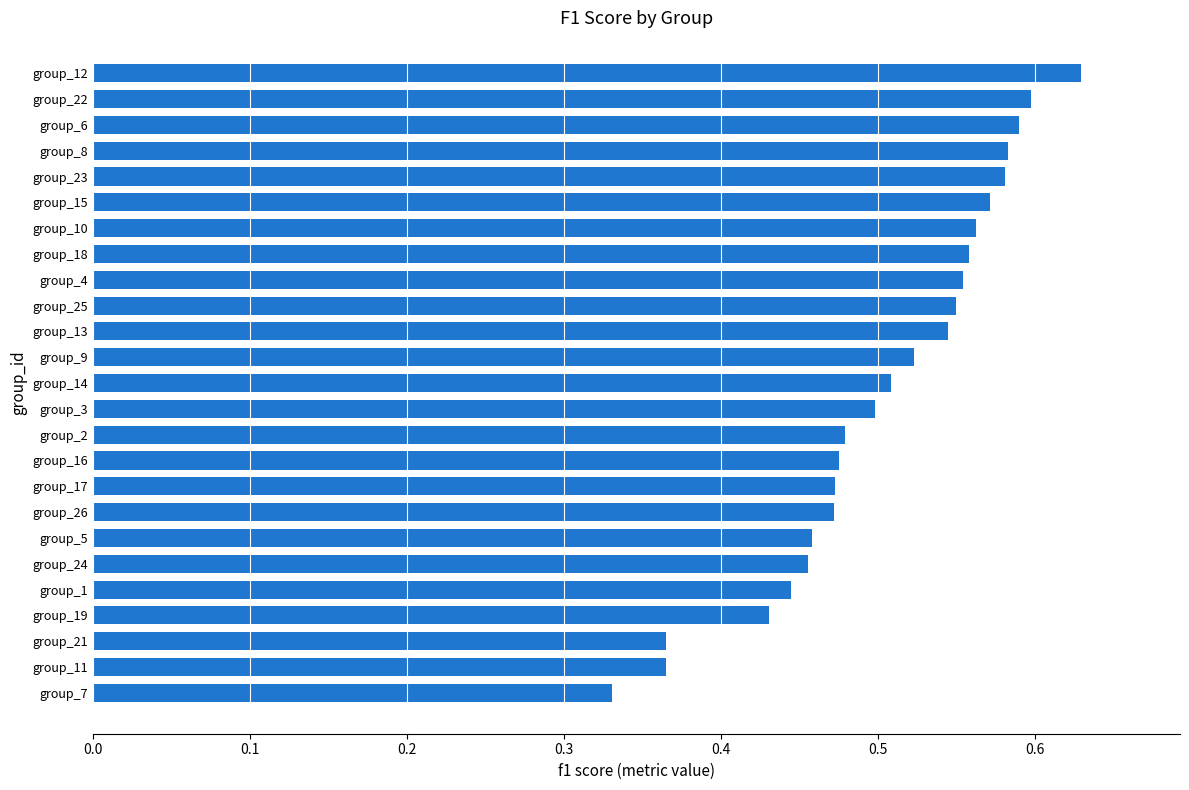

What is the change in value from group_7 to group_14?

+0.2